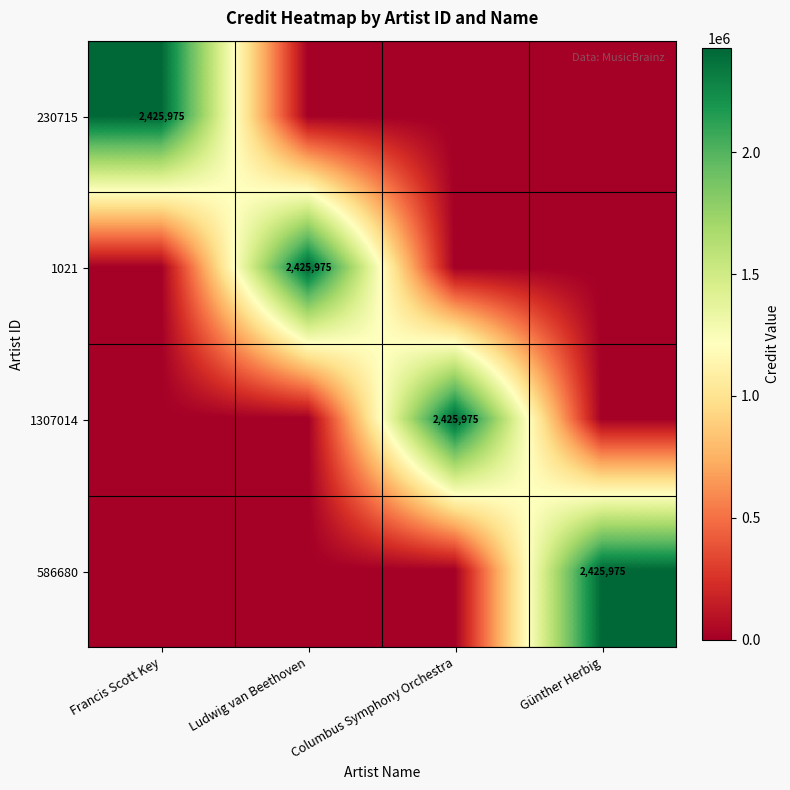

The 586680 series shows 2425975 at Günther Herbig. True or false?

True